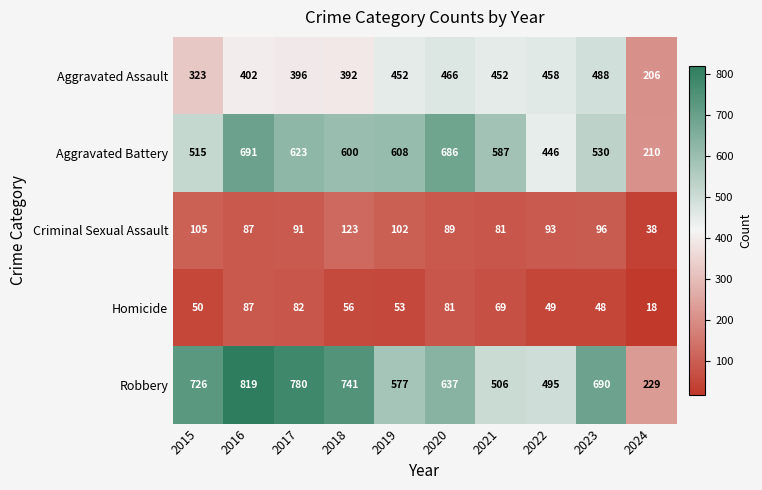

Which series has the largest range (max minus min)?

Robbery